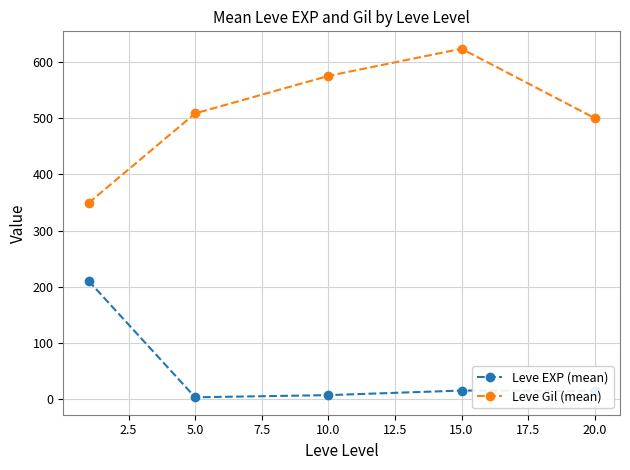

What is the value of the Leve EXP (mean) point at the 5th from the left?

15.0